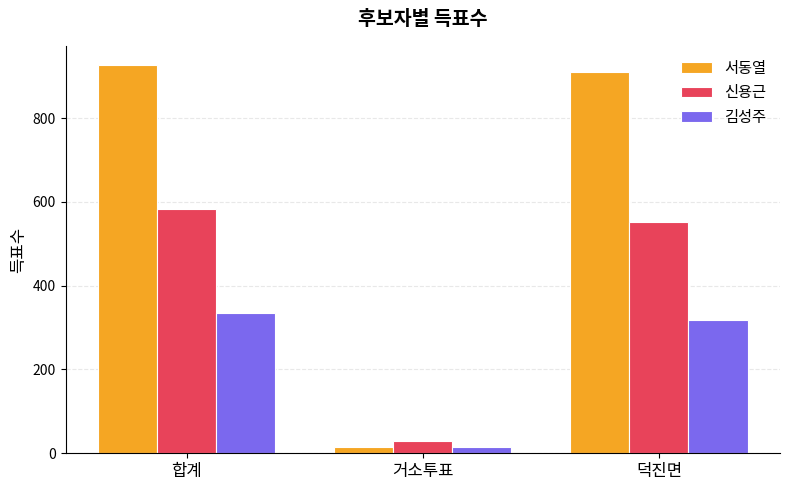

Is it true that 신용근 equals 30 at 거소투표?

True